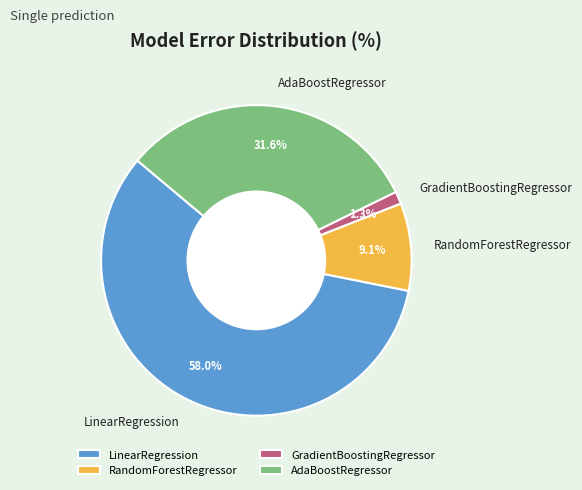

To the nearest percent, what percentage of the pie is RandomForestRegressor?

9%